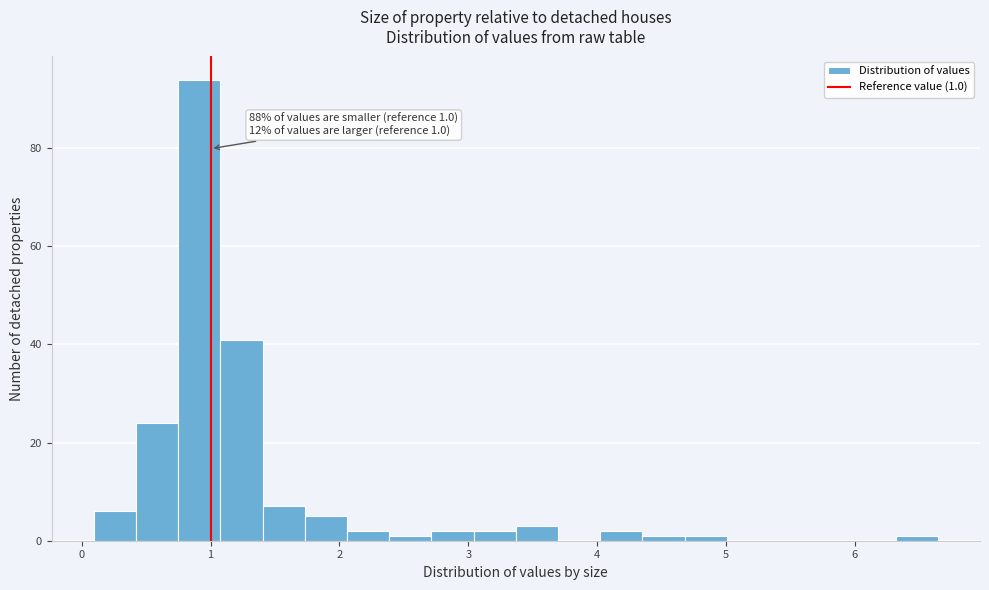

Read against the x-axis, roughly where is the centre of the tallest bar?

0.9